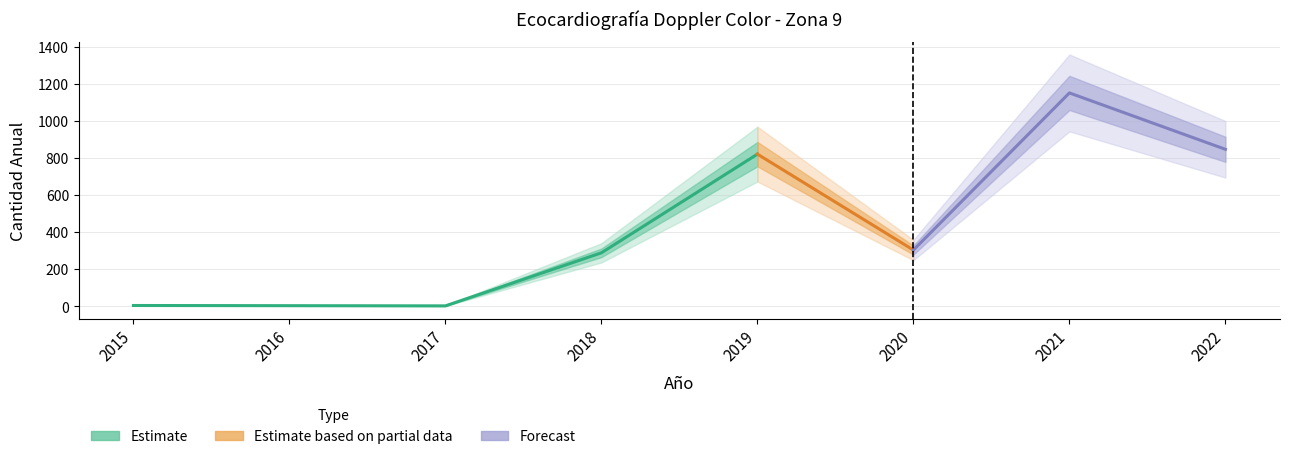

List the labels in order of value, smallest first.

2017, 2016, 2015, 2018, 2020, 2019, 2022, 2021